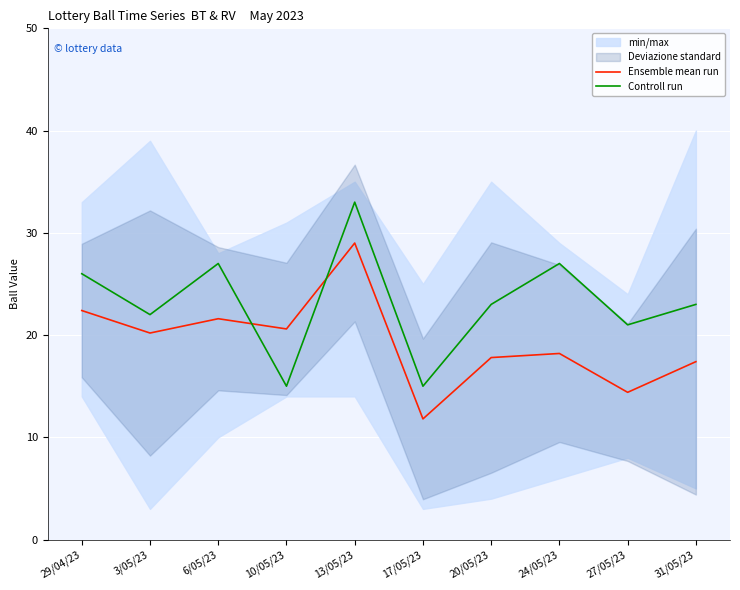

Between 20/05/23 and 27/05/23, which is larger?

20/05/23